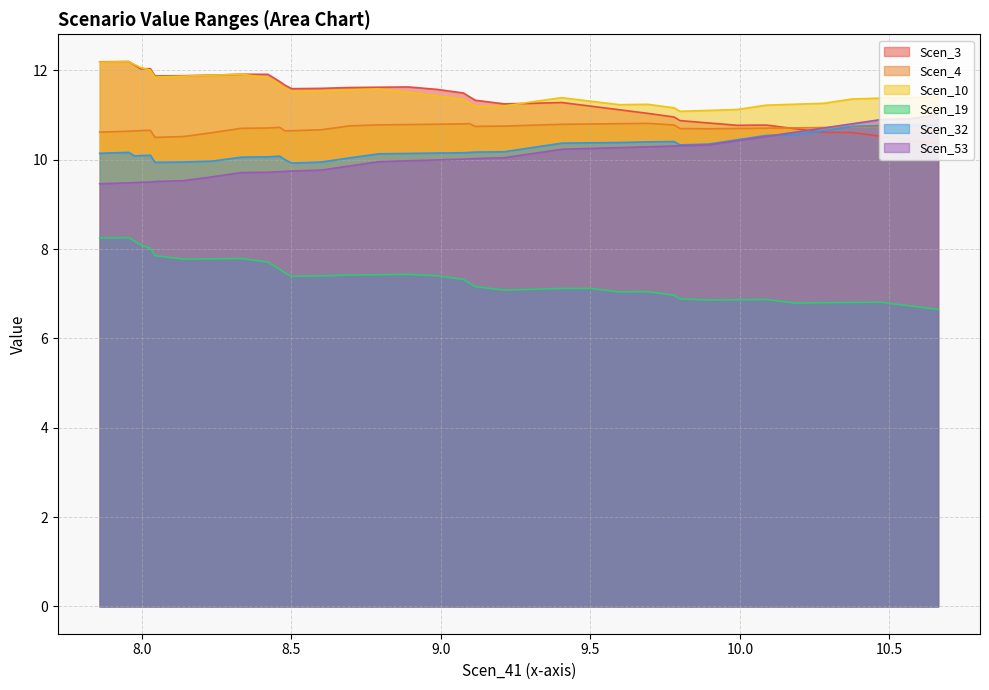

True or false: Scen_53 and Scen_19 cross at least once.

False